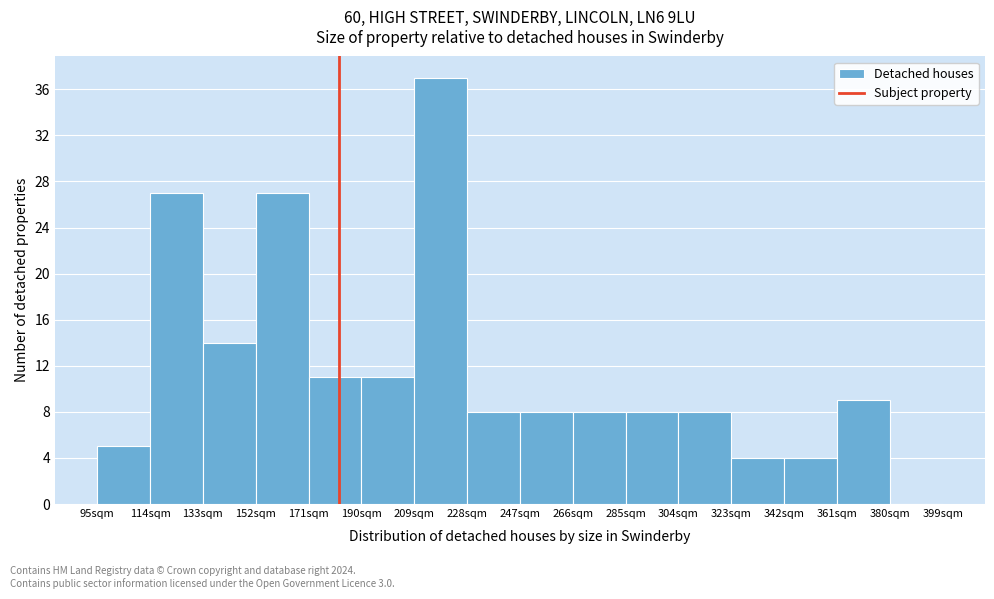

Reading left to right, transcribe this chart: for each bar, give the range it covers on the x-axis and its height. Neither the bar edges nor the heights are printed on the chart, so give them approximately, as read against the axes.

95 to 114: 5
114 to 133: 27
133 to 152: 14
152 to 171: 27
171 to 190: 11
190 to 209: 11
209 to 228: 37
228 to 247: 8
247 to 266: 8
266 to 285: 8
285 to 304: 8
304 to 323: 8
323 to 342: 4
342 to 361: 4
361 to 380: 9
380 to 399: 0